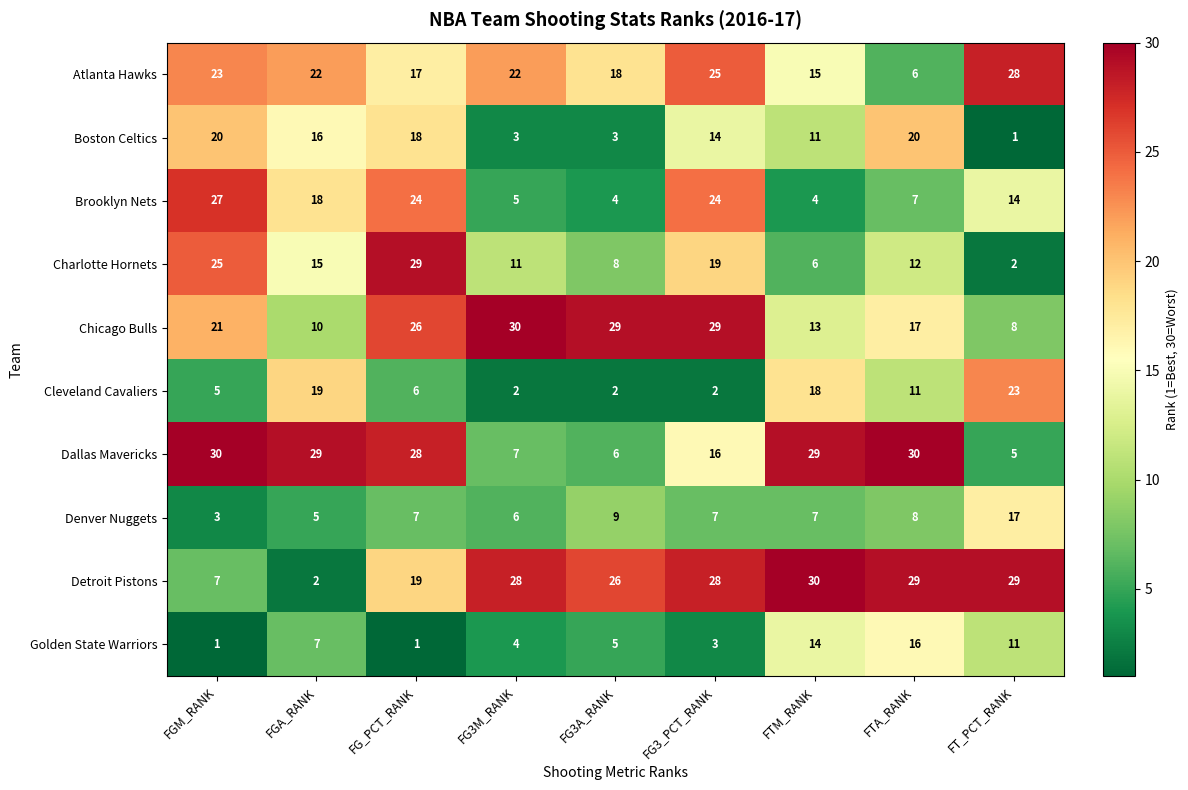

The Brooklyn Nets series shows 24 at FG_PCT_RANK. True or false?

True